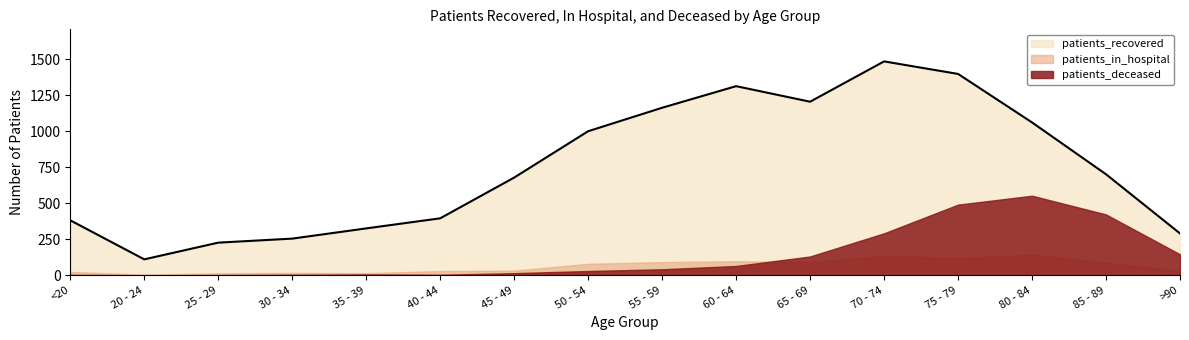

True or false: patients_in_hospital has more than 0 interior local peaks.

True